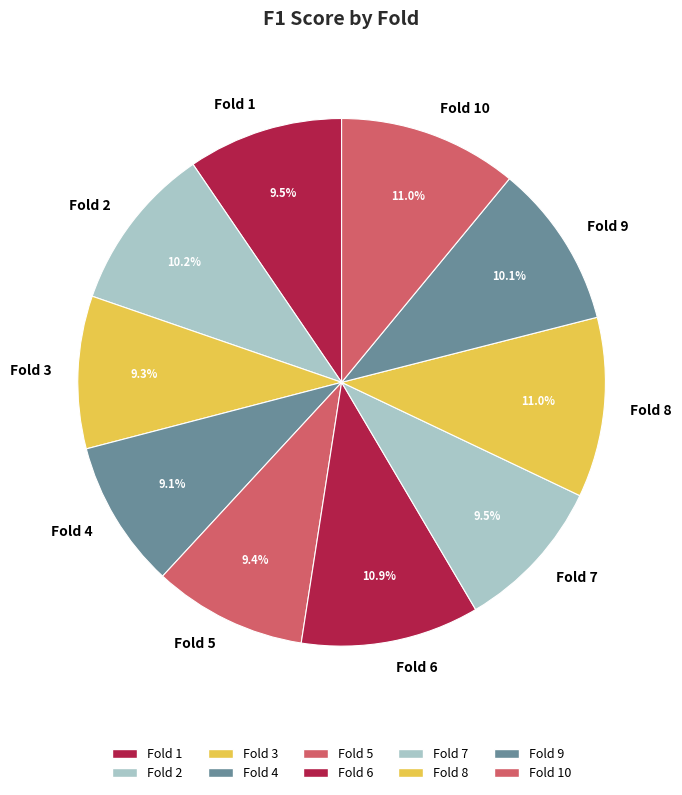

True or false: Fold 8 accounts for 11% of the total.

True